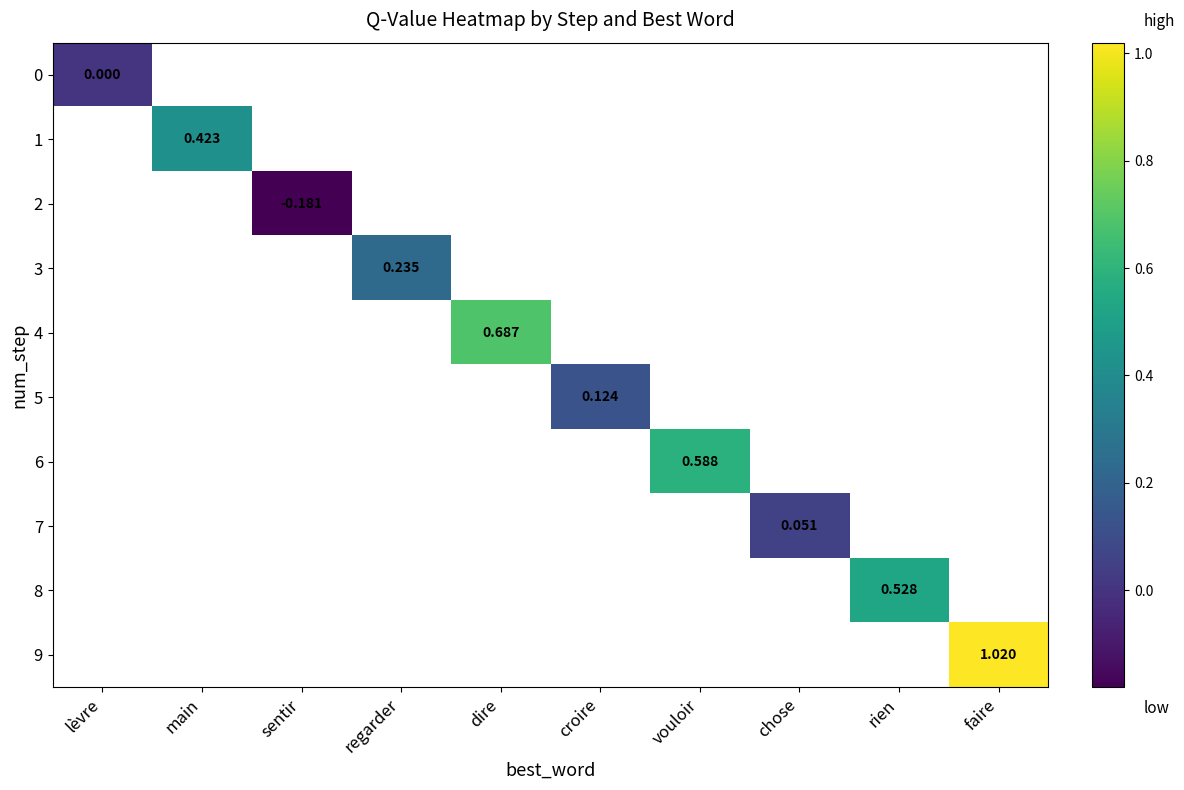

At how many categories does at least one series exceed 0?

8